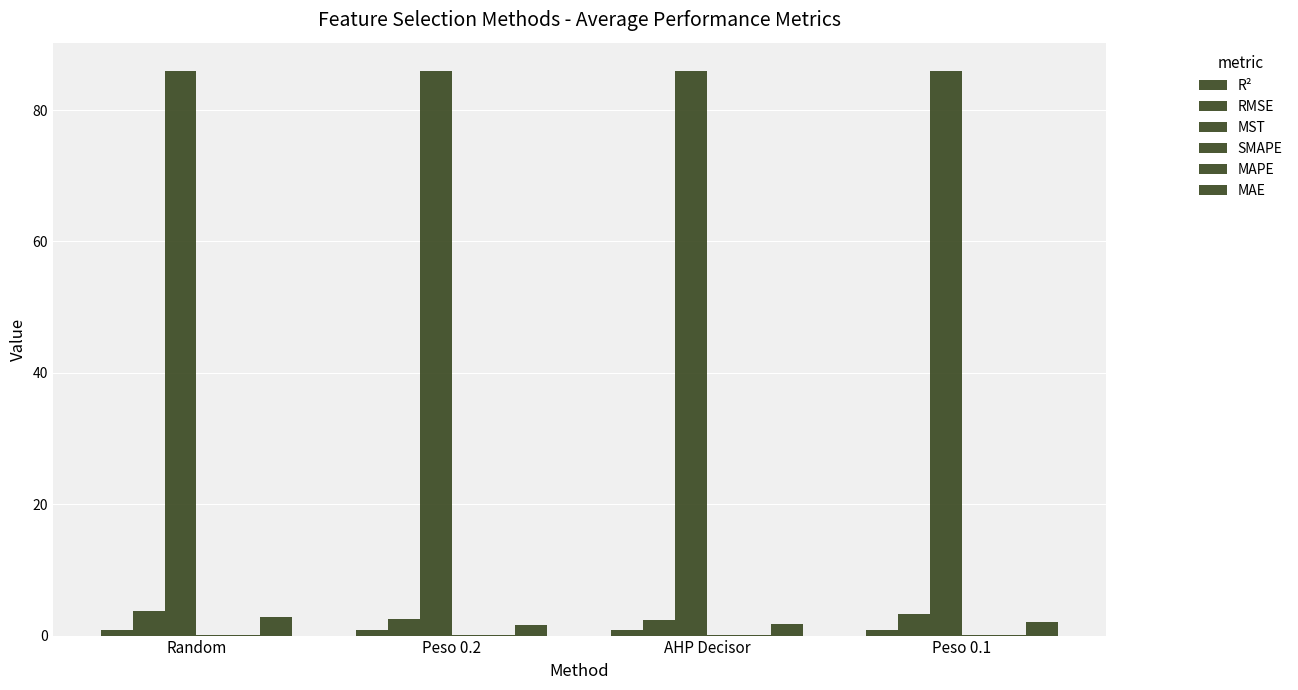

What is the label of the 1st bar from the right?

Peso 0.1